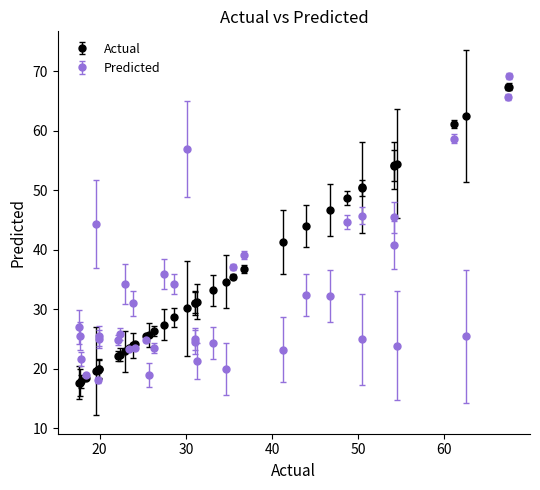

What is the value of the Actual point at the 4th from the left?

18.4